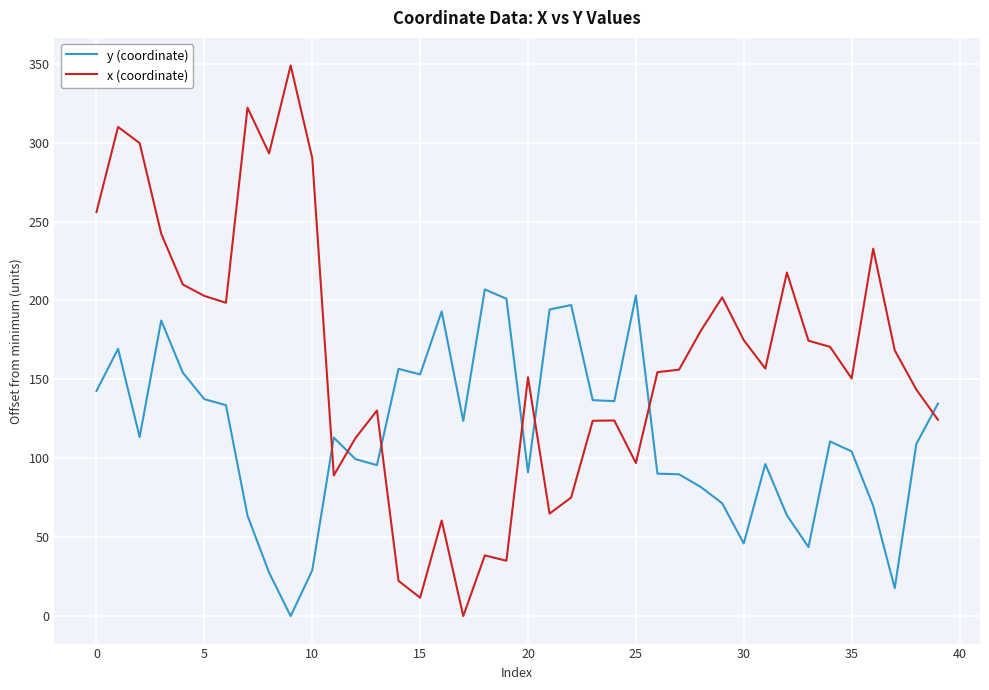

Which series ends up on top after the final intersection of x (coordinate) and y (coordinate)?

y (coordinate)